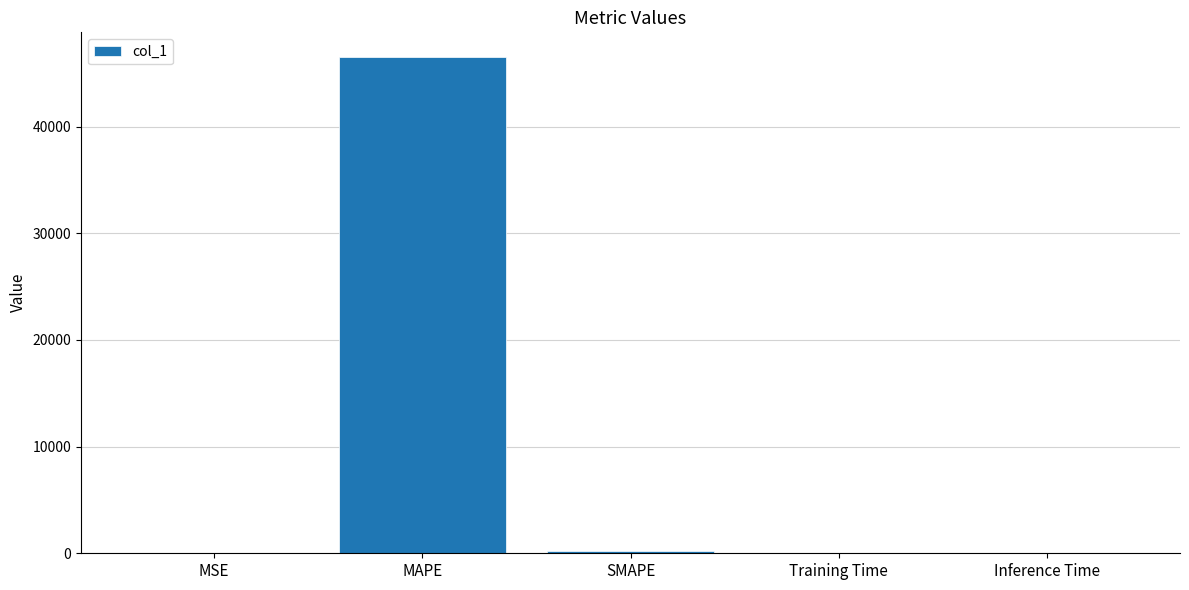

What is the sum of all values?

46709.9